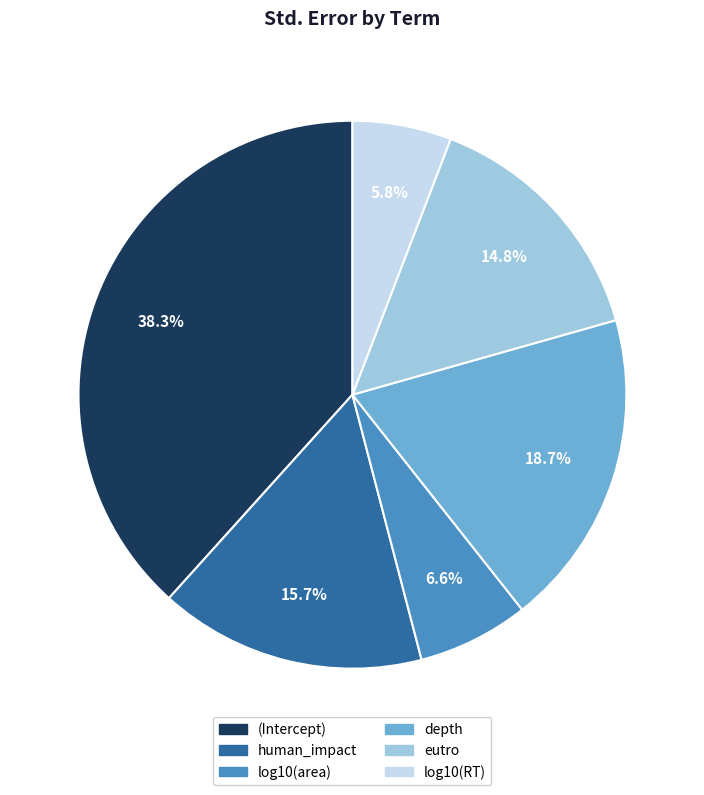

To the nearest percent, what percentage of the pie is log10(area)?

7%